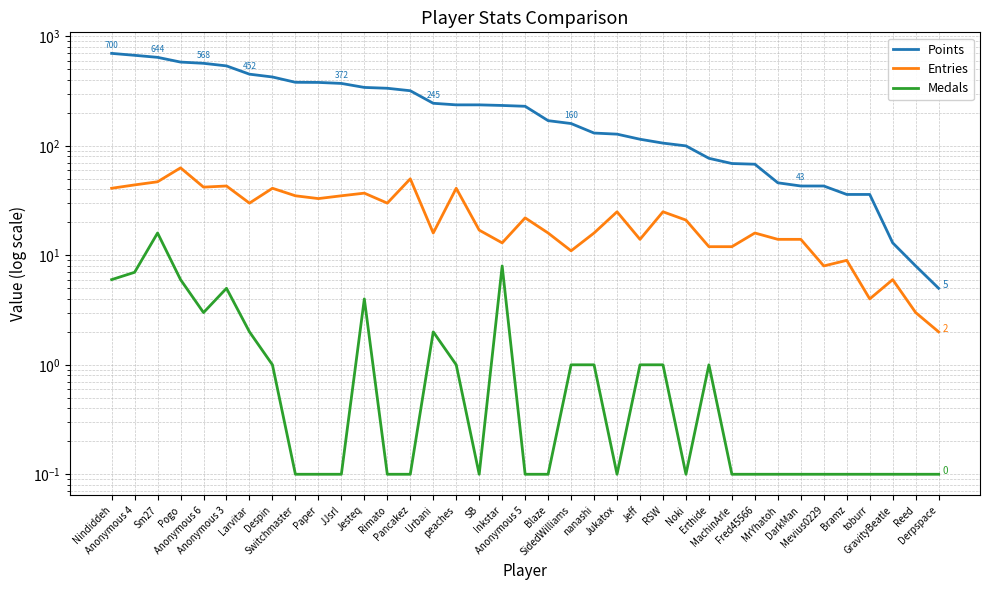

What is the greatest value displayed?

700.0